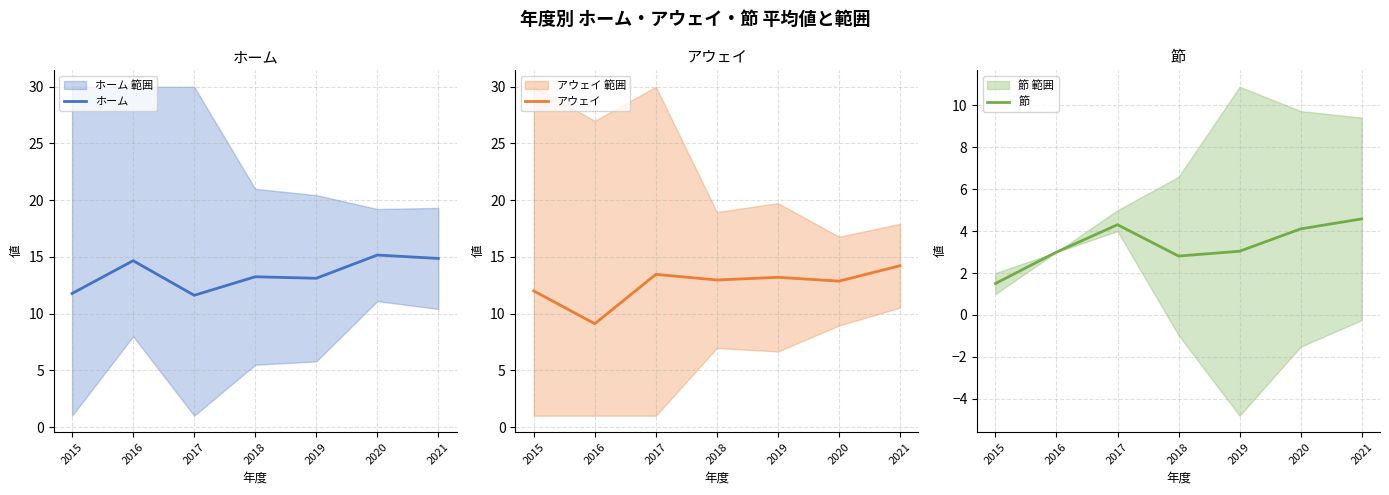

Which label corresponds to the smallest value in the chart?

2015